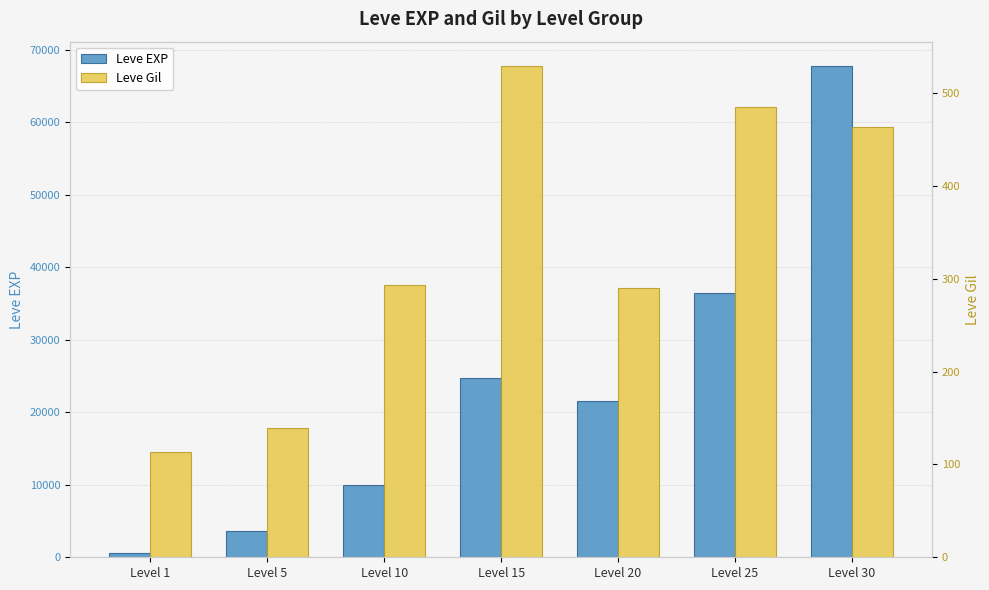

Is the value of Leve EXP at Level 1 greater than the value of Leve Gil at Level 25?

Yes